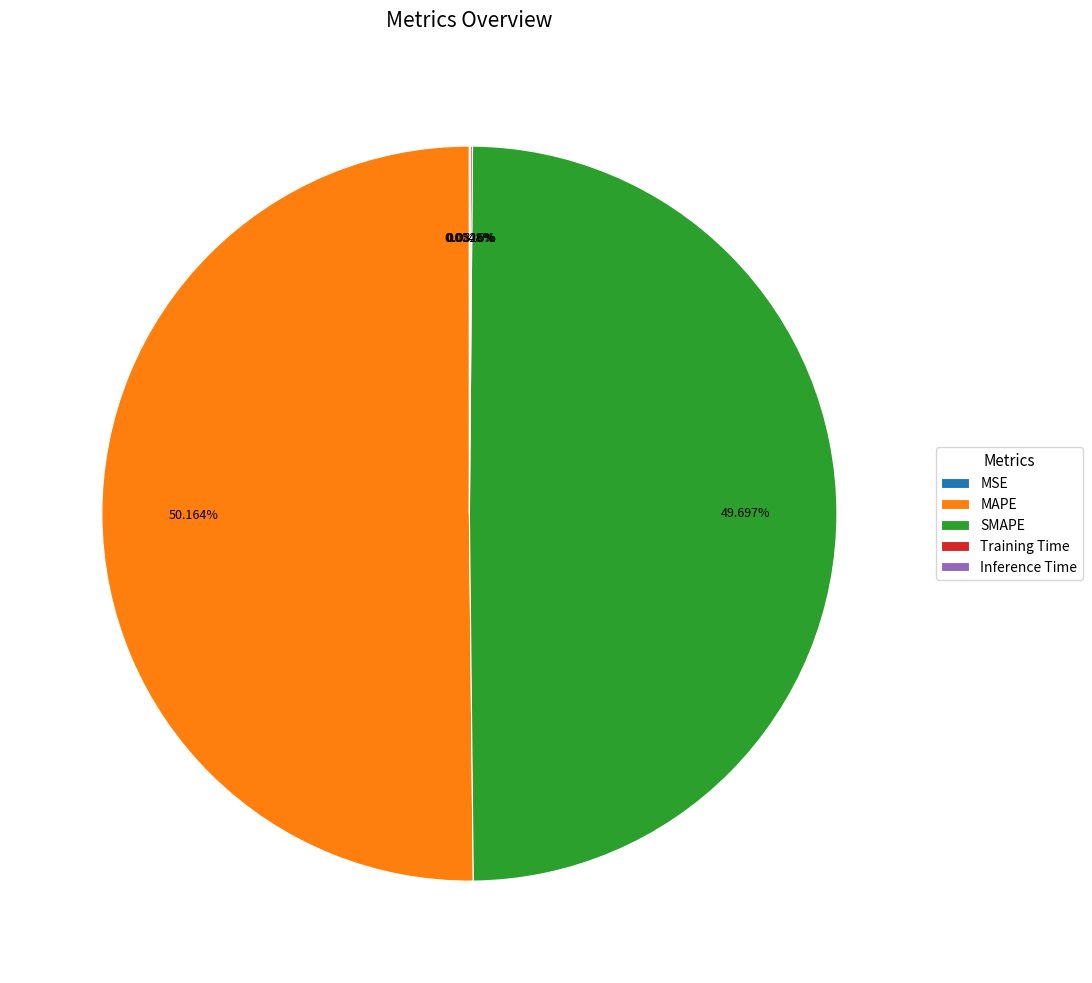

Which category accounts for the majority?

MAPE